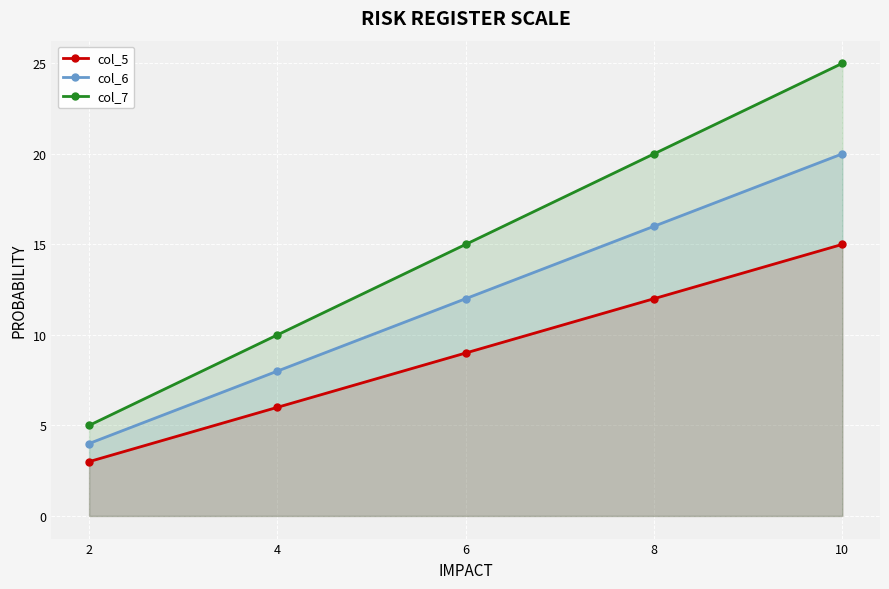

List the series in order of their overall mean, highest first.

col_7, col_6, col_5